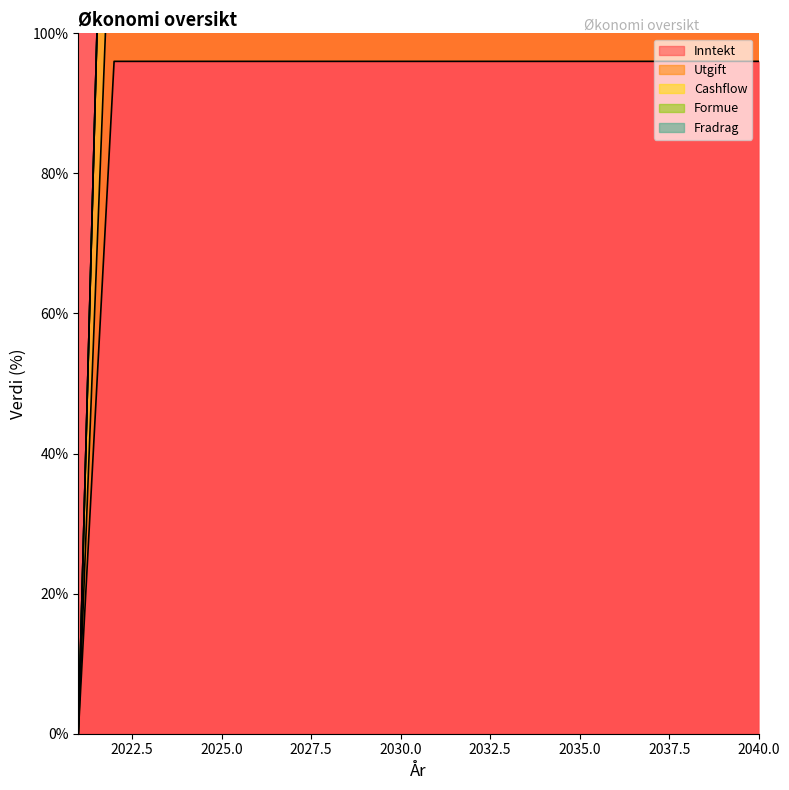

True or false: Utgift and Inntekt cross at least once.

False